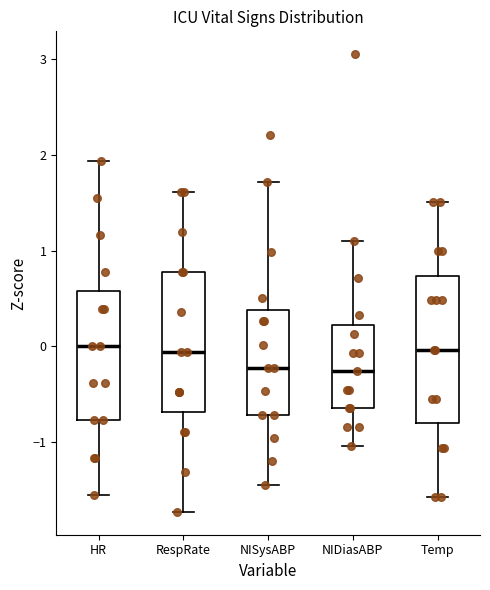

Reading left to right, transcribe this box plot: for each box, give where its median line is, the range the box spans, and where its two whiskers end, as read against the y-axis. The values are not printed on the chart, so give them approximately, as read against the axis.

HR: median 0.0, box -0.8 to 0.6, whiskers -1.5 to 1.9
RespRate: median -0.1, box -0.7 to 0.8, whiskers -1.7 to 1.6
NISysABP: median -0.2, box -0.7 to 0.4, whiskers -1.4 to 1.7
NIDiasABP: median -0.3, box -0.6 to 0.2, whiskers -1.0 to 1.1
Temp: median 0.0, box -0.8 to 0.7, whiskers -1.6 to 1.5